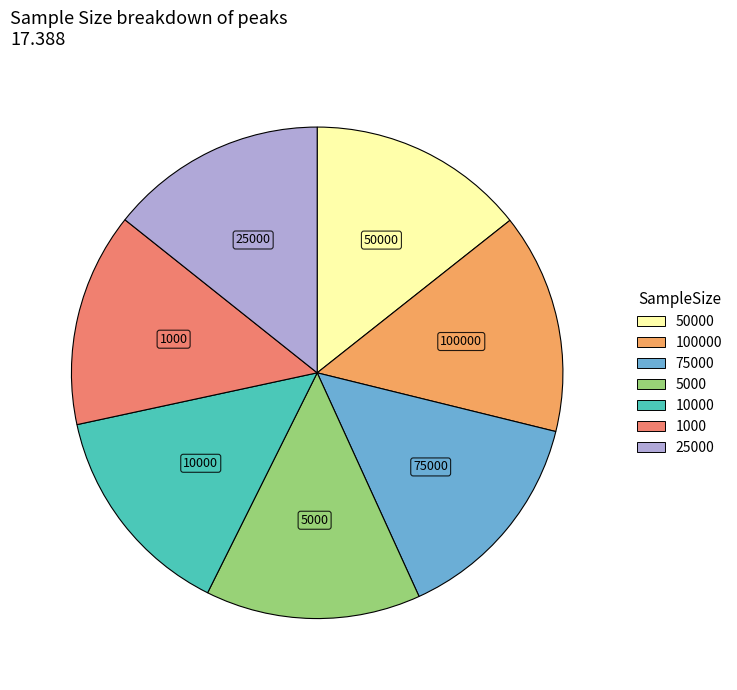

How many segments does this pie chart have?

7